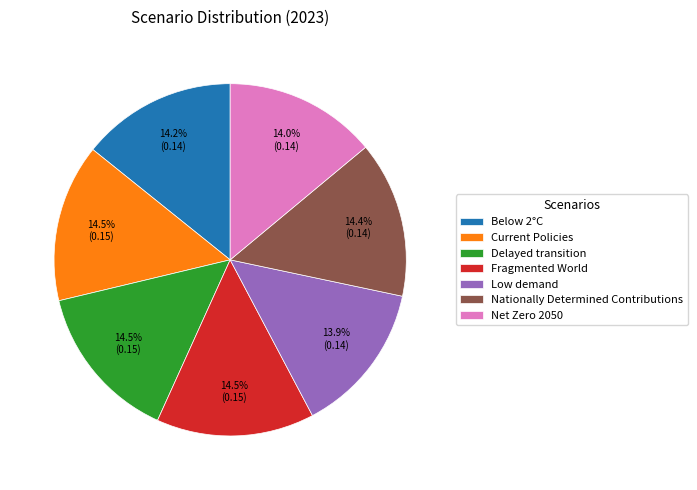

To the nearest percent, what is the combined percentage of Net Zero 2050 and Fragmented World?

28%